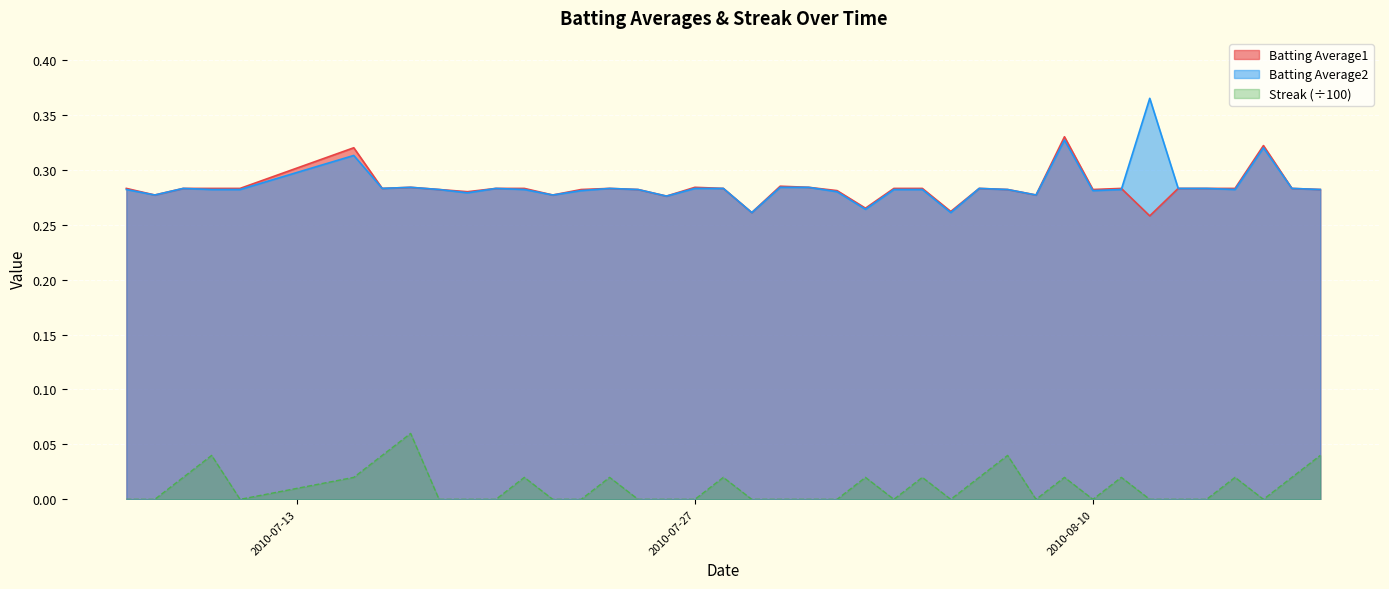

Count the number of data series in this chart.

3